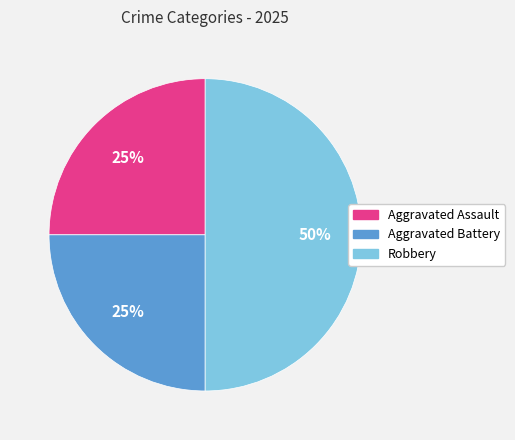

What percentage is the Robbery slice, to the nearest percent?

50%